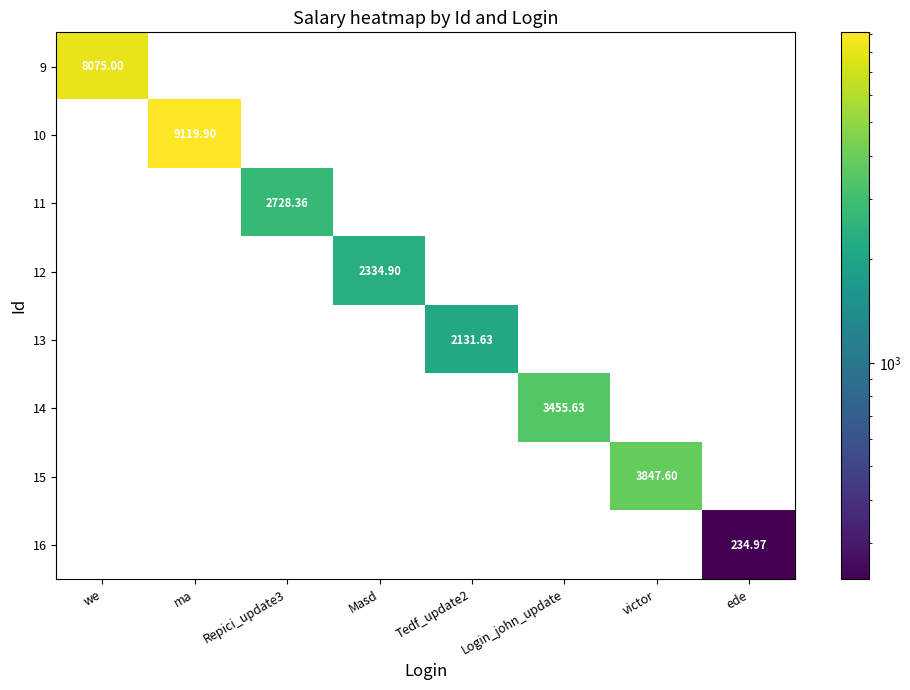

List the labels in order of 10 value, smallest first.

we, ma, Repici_update3, Masd, Tedf_update2, Login_john_update, victor, ede